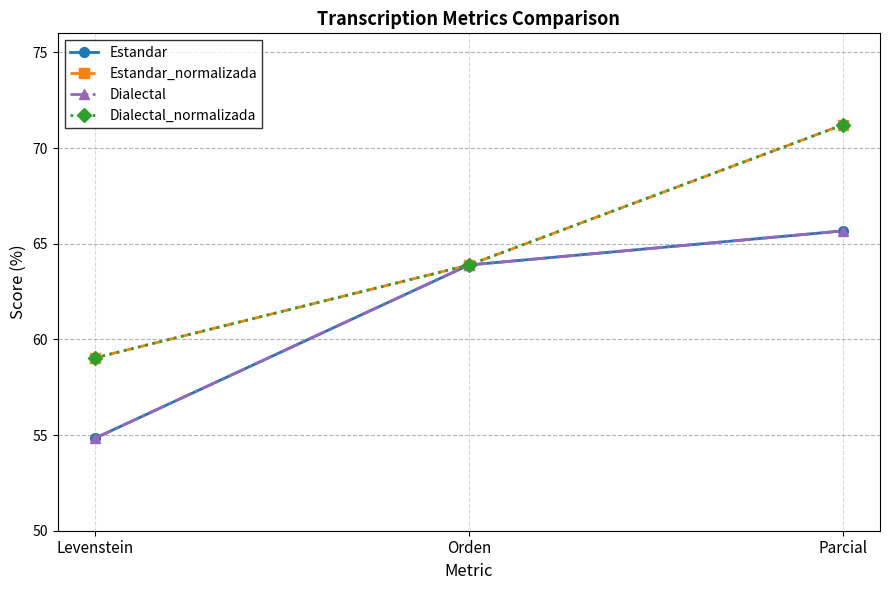

Reading left to right, transcribe all the data shown in this chart.

Estandar: Levenstein=54.8	Orden=63.9	Parcial=65.7
Estandar_normalizada: Levenstein=59.0	Orden=63.9	Parcial=71.2
Dialectal: Levenstein=54.8	Orden=63.9	Parcial=65.7
Dialectal_normalizada: Levenstein=59.0	Orden=63.9	Parcial=71.2